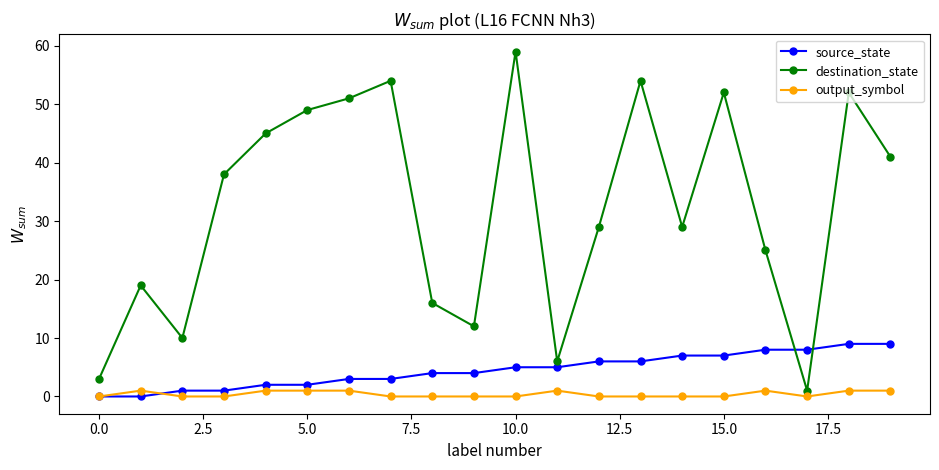

Which series has the largest range (max minus min)?

destination_state